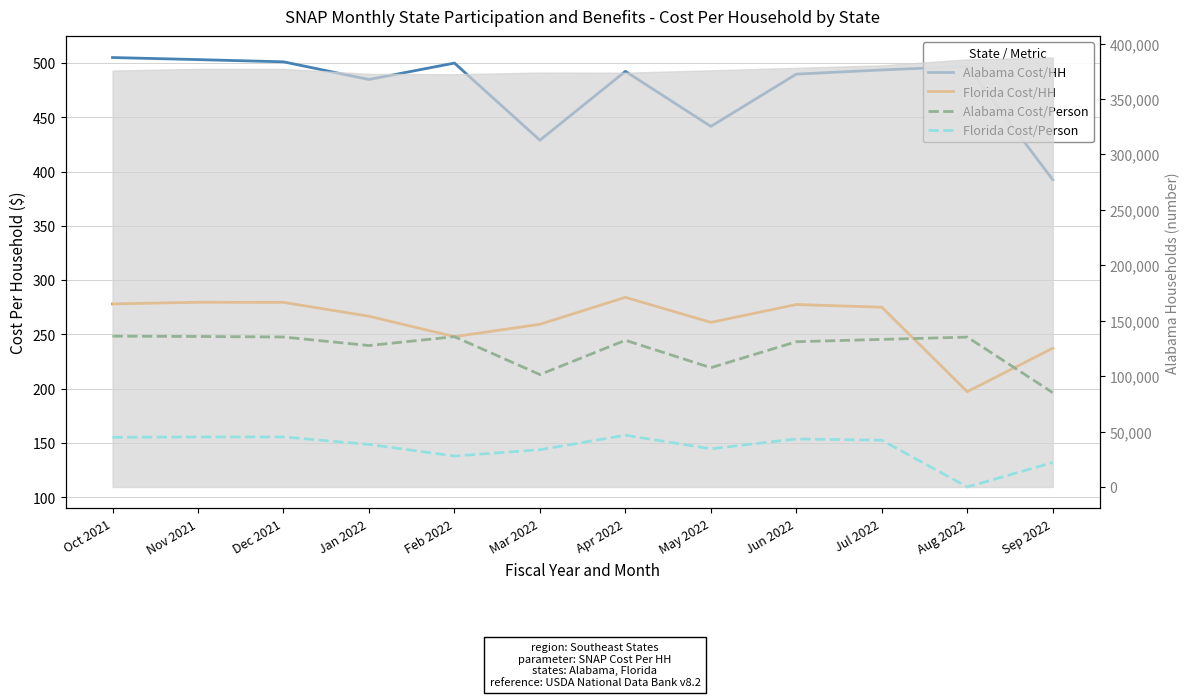

Reading left to right, extract all data points from this chart.

Alabama Cost/HH: 505.0	503.1	501.0	484.7	499.9	428.8	492.3	441.6	489.7	493.5	496.8	392.4
Florida Cost/HH: 278.1	279.6	279.5	266.7	247.9	259.3	284.1	261.1	277.5	275.0	197.2	237.3
Alabama Cost/Person: 248.3	248.1	247.6	239.7	247.9	213.0	244.6	219.3	243.2	245.4	247.5	196.3
Florida Cost/Person: 155.2	155.5	155.5	148.6	137.9	143.8	157.1	144.6	153.7	152.5	109.5	132.0